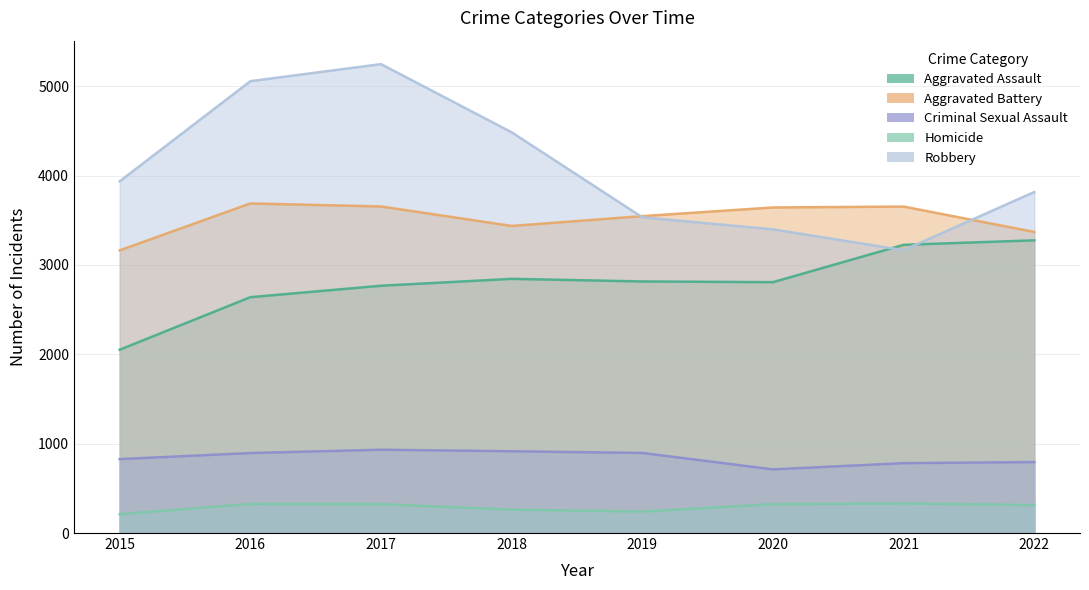

Which label corresponds to the smallest value in the chart?

2015